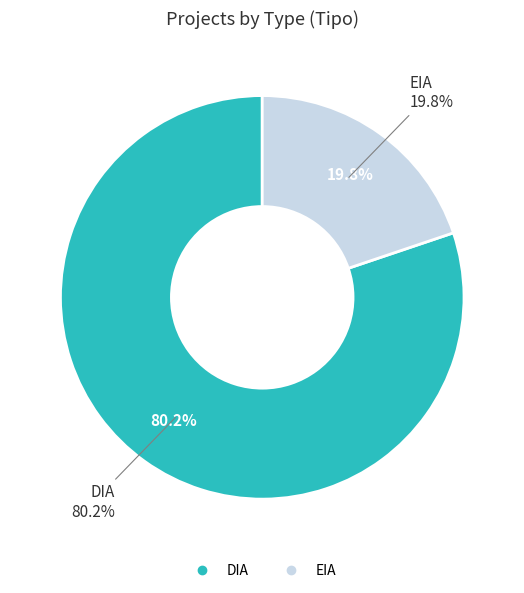

To the nearest percent, what is the average slice percentage?

50%